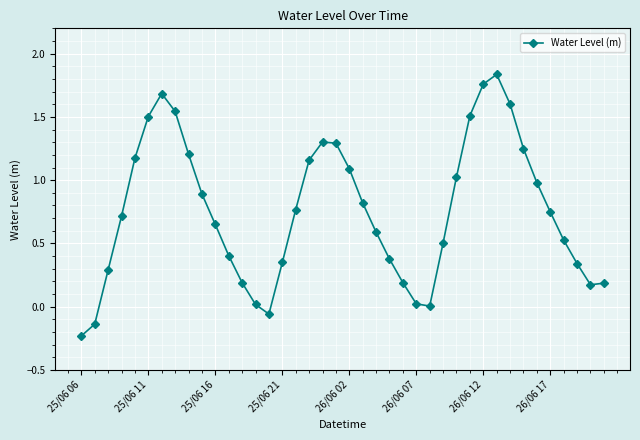

True or false: the data has more than 2 interior local peaks.

True